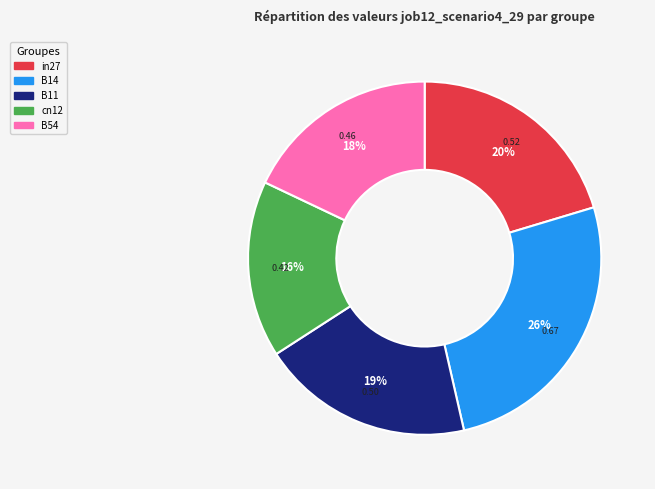

To the nearest percent, what is the difference between the B14 and B11 slice percentages?

7%